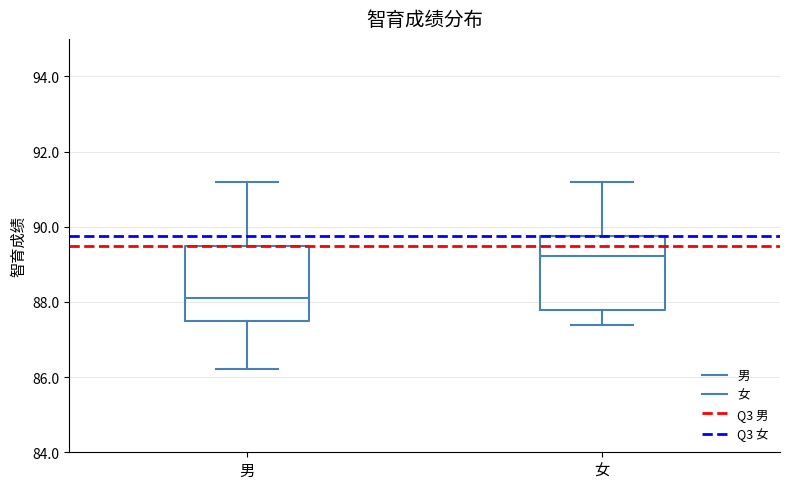

Reading left to right, transcribe this box plot: for each box, give where its median line is, the range the box spans, and where its two whiskers end, as read against the y-axis. The values are not printed on the chart, so give them approximately, as read against the axis.

男: median 88.2, box 87.4 to 89.4, whiskers 86.2 to 91.2
女: median 89.2, box 87.8 to 89.8, whiskers 87.4 to 91.2